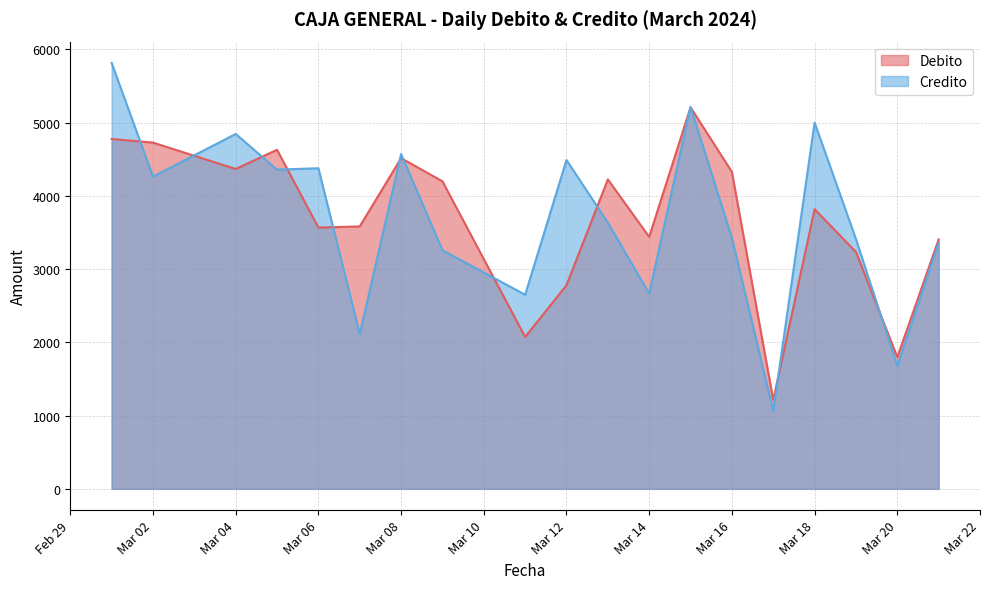

Count the number of data series in this chart.

2